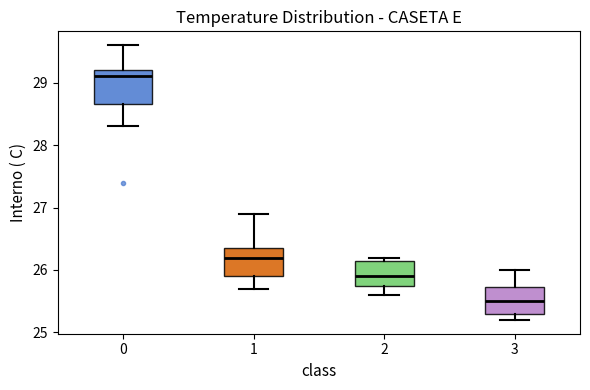

Where is the upper edge of the box at x = 1 on the y-axis? The values are not printed on the chart, so give them approximately, as read against the axis.

26.4